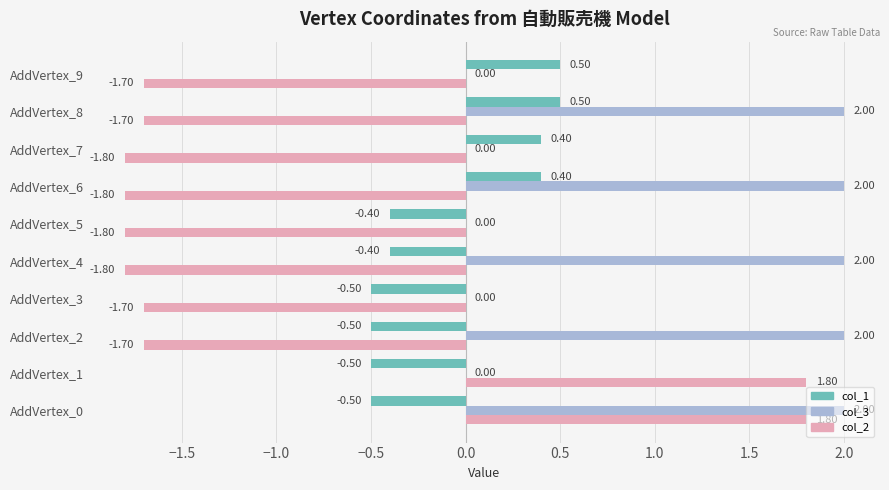

Between AddVertex_1 and AddVertex_4, which series saw the biggest shift?

col_2